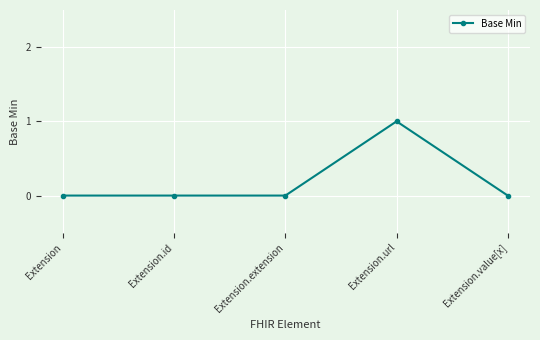

True or false: the data shows -1 at Extension.value[x].

False